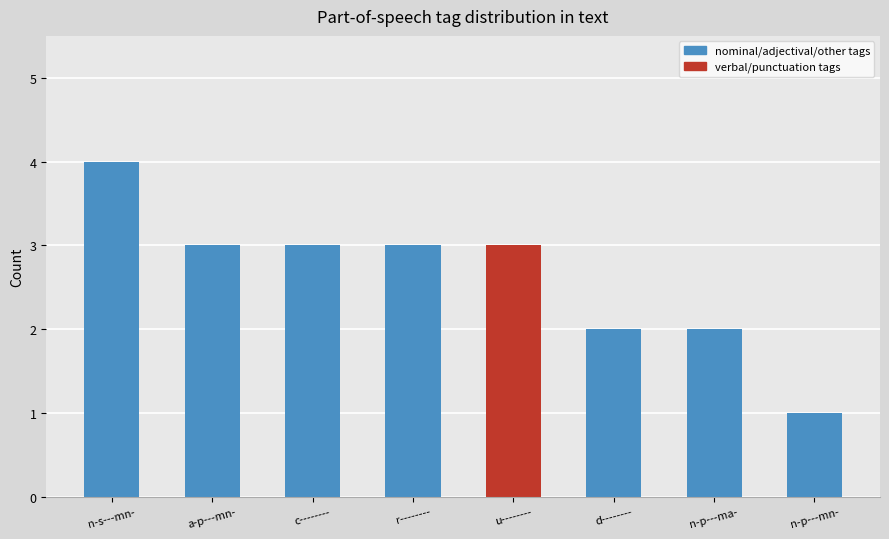

Between a-p---mn- and d--------, which is larger?

a-p---mn-